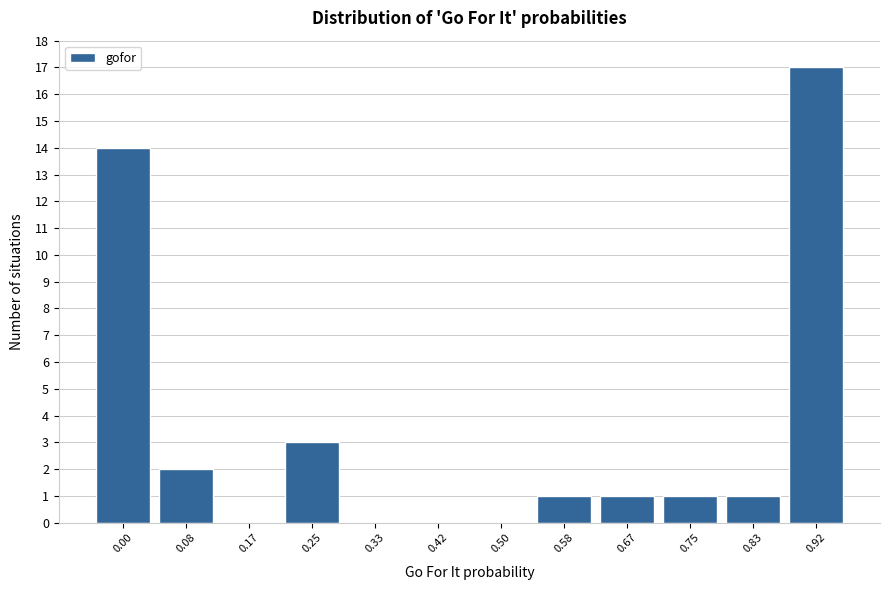

Reading left to right, list all the values displayed in this chart.

0.00=14	0.08=2	0.17=0	0.25=3	0.33=0	0.42=0	0.50=0	0.58=1	0.67=1	0.75=1	0.83=1	0.92=17